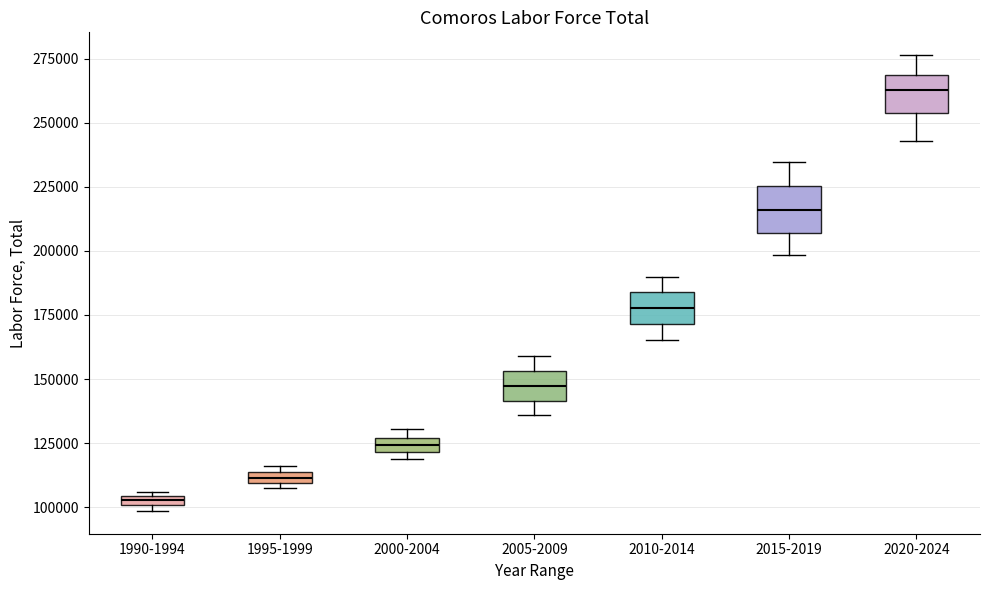

Which box's median line is the highest?

2020-2024